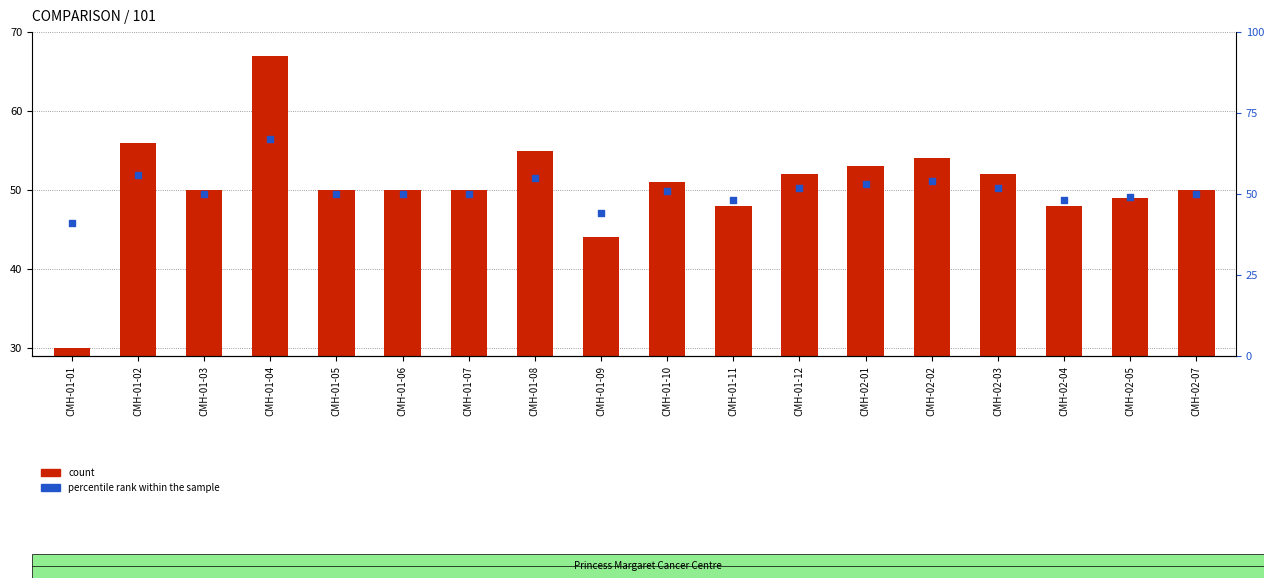

Which series contains the lowest Y value?

count